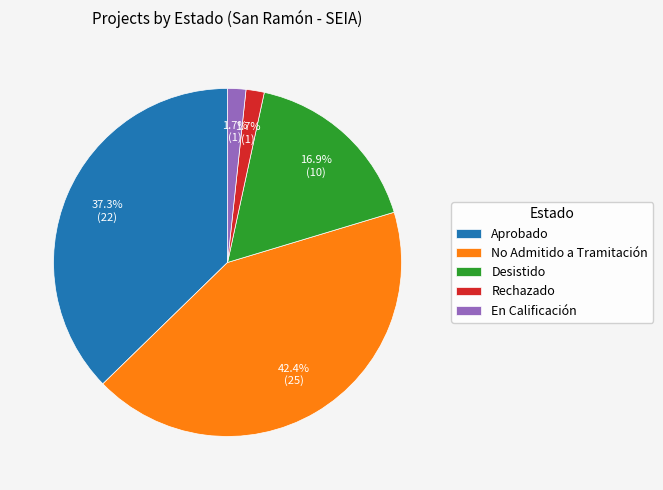

How many slices are in this pie chart?

5